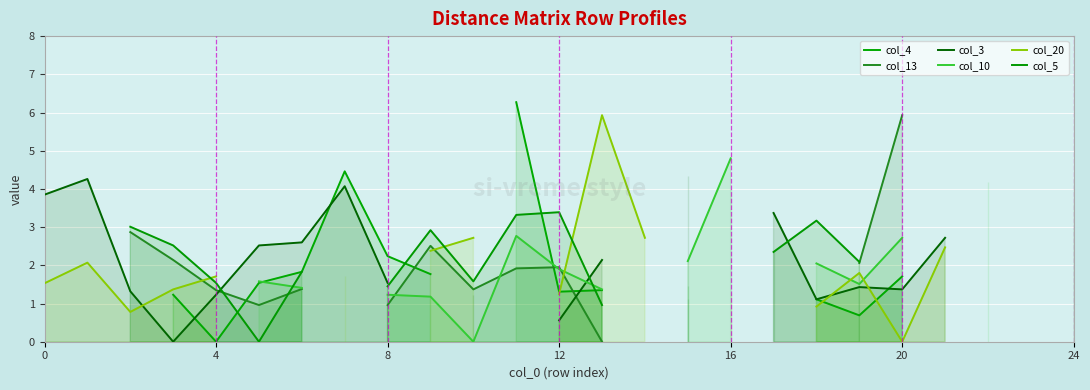

At which label does col_20 reach its minimum?

20